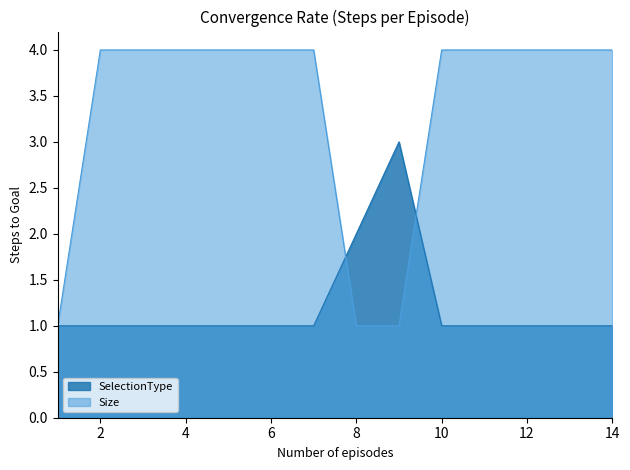

How many lines are shown in the chart?

2